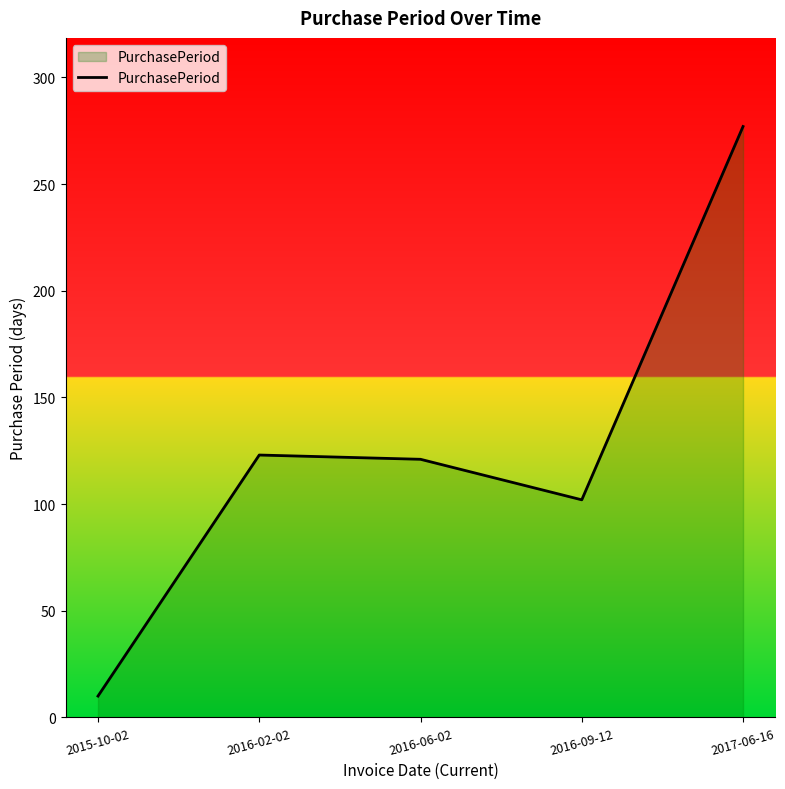

What is the average value?

127